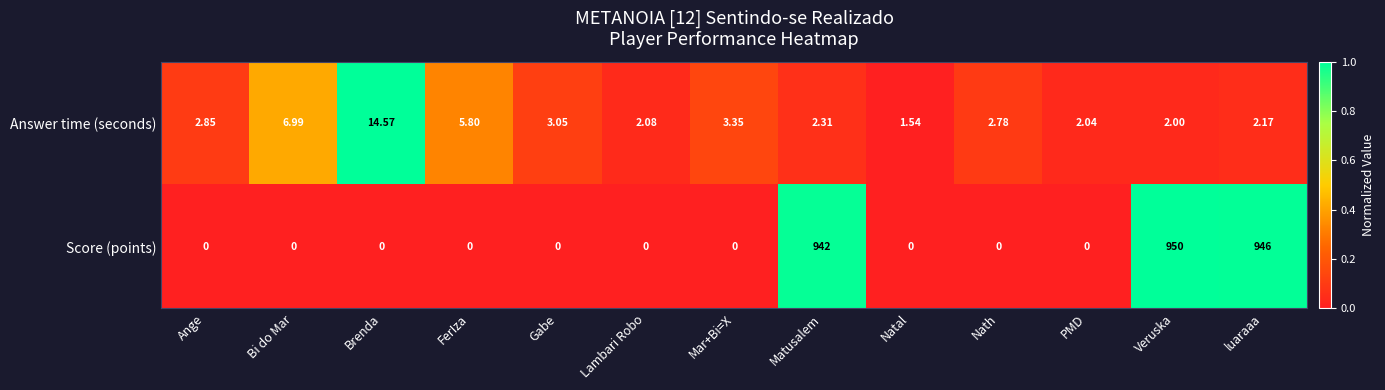

Rank the series by their maximum value, from lowest to highest.

Answer time (seconds), Score (points)